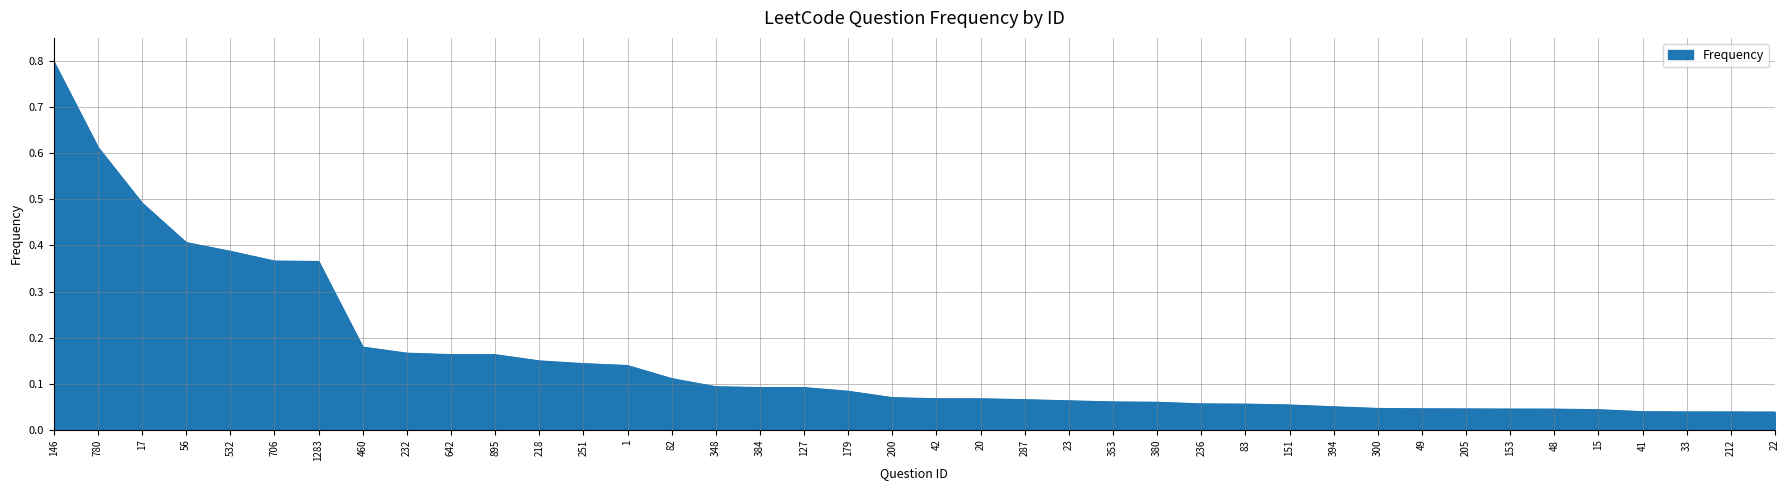

What position from the left is 1?

14